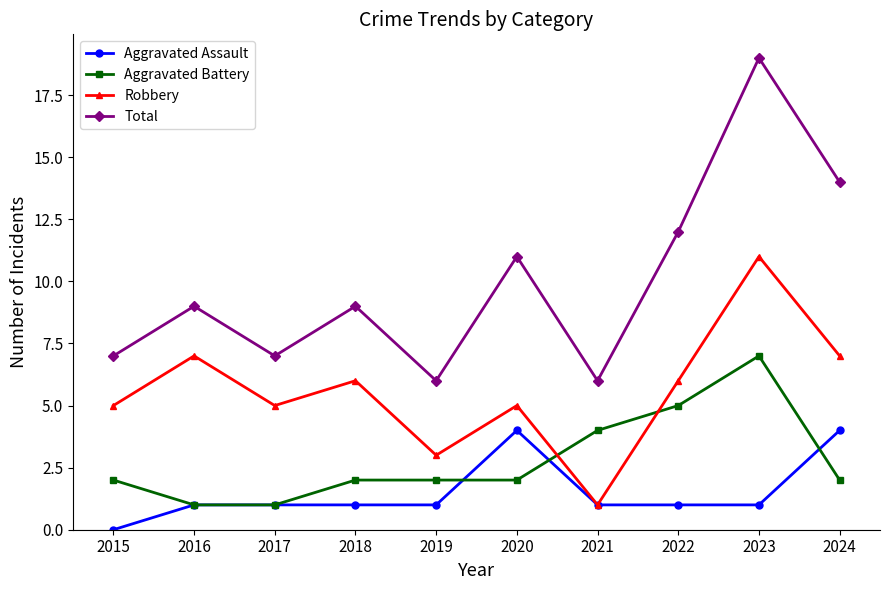

At which category does Total reach its first local peak?

2016